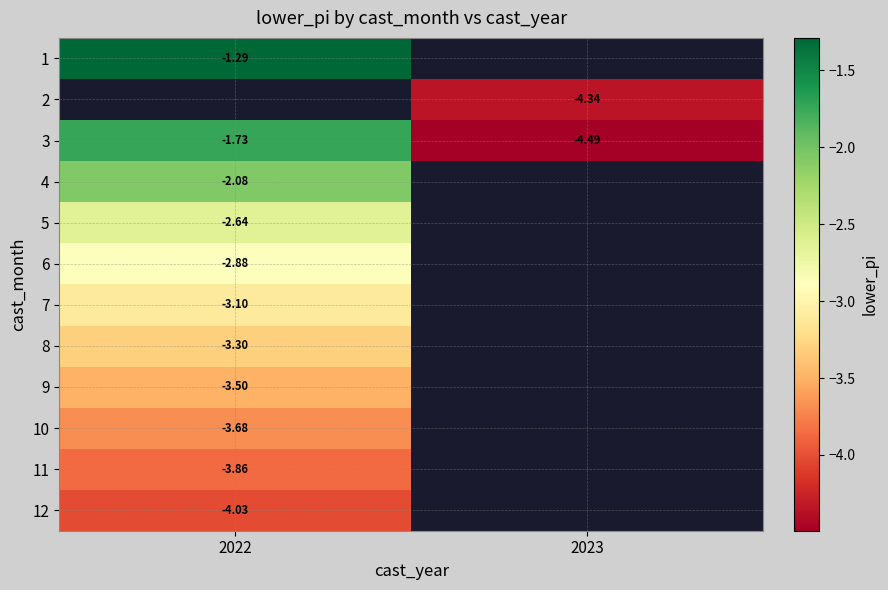

True or false: 11 has a value of -6.4 at 2022.

False